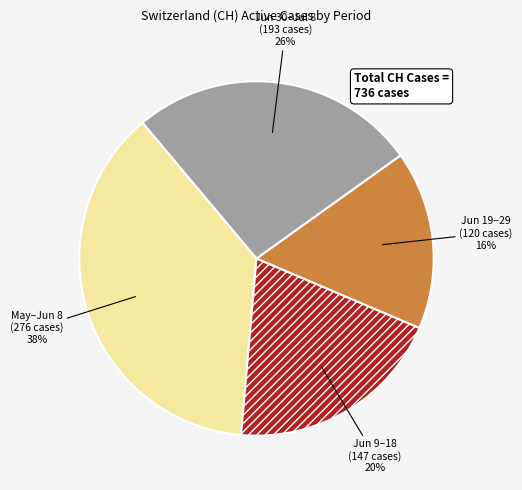

Between Jun 19–29 and Jun 30–Jul 8, which is larger?

Jun 30–Jul 8